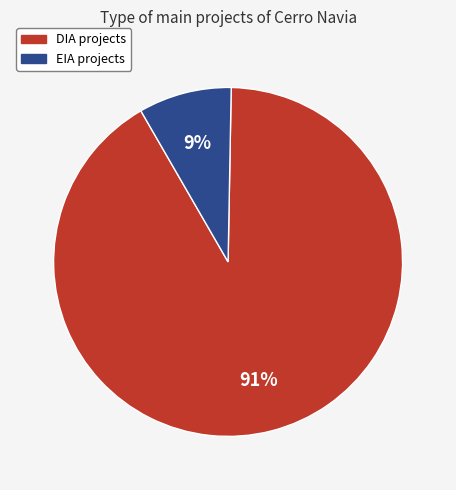

Rank the categories by value from highest to lowest.

DIA, EIA